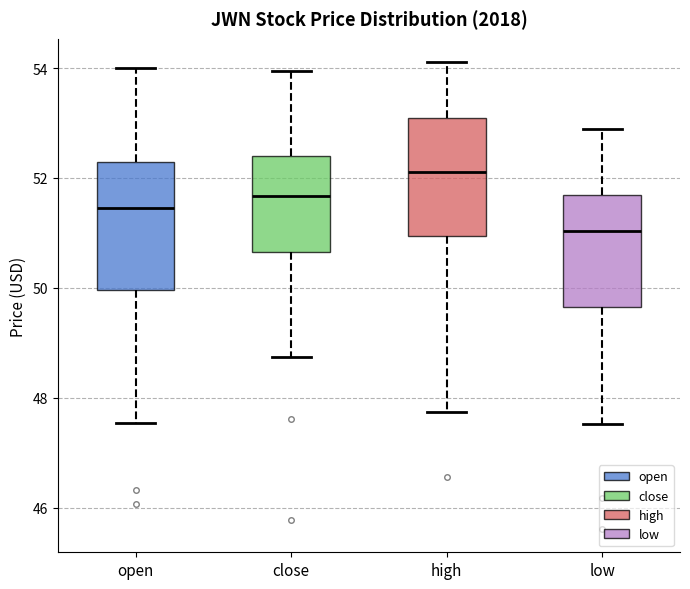

Where does the median line of the box for high sit on the y-axis? The values are not printed on the chart, so give them approximately, as read against the axis.

52.2